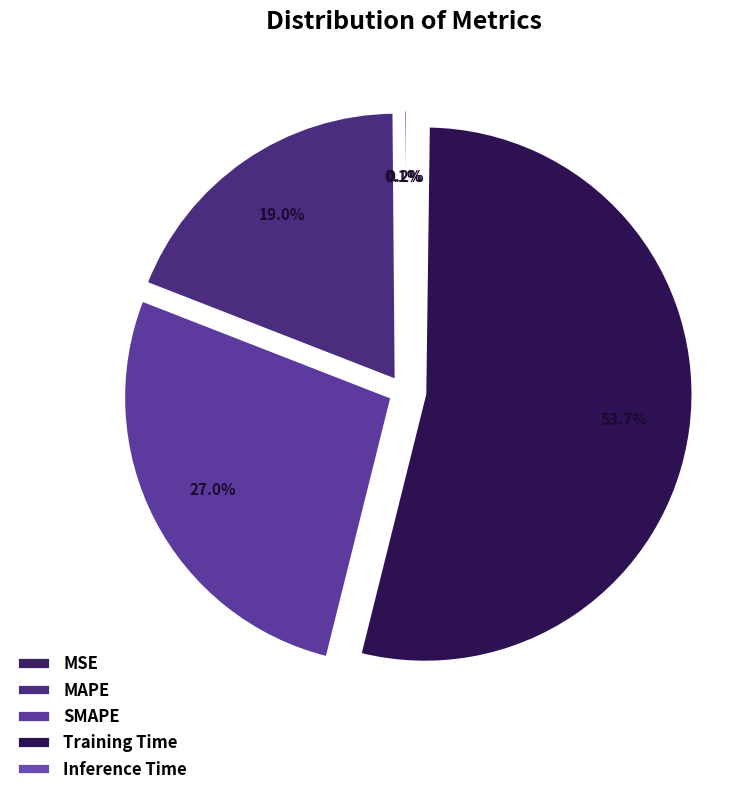

To the nearest percent, what is the average slice percentage?

20%